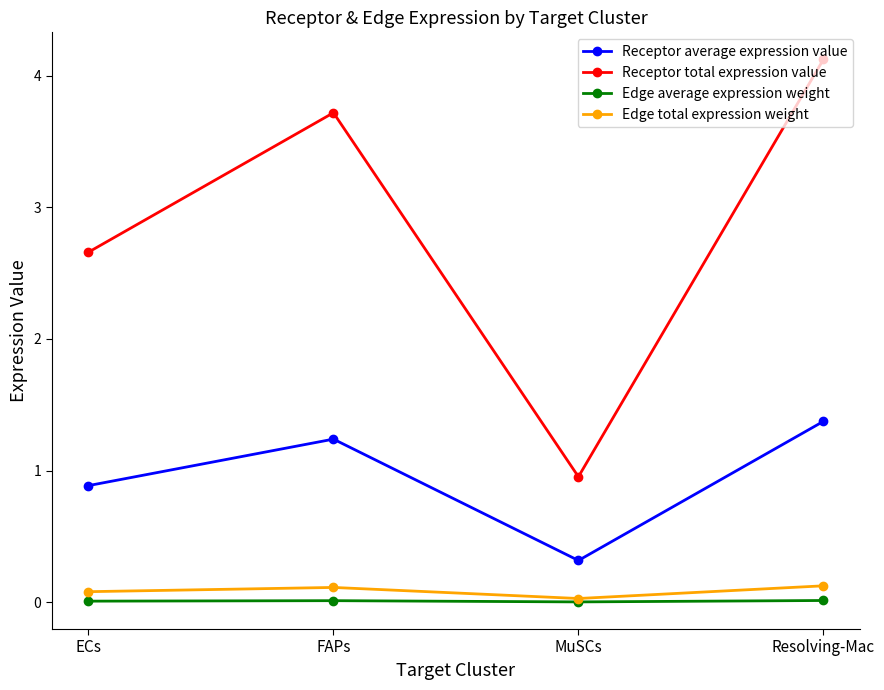

How many interior local valleys does the Receptor total expression value series have?

1